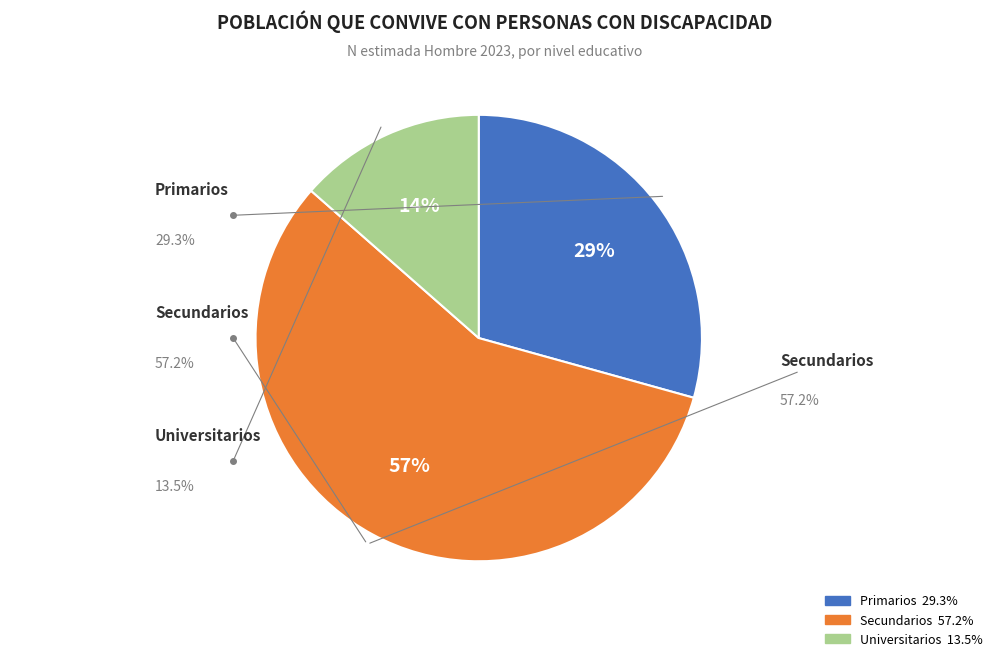

How many segments does this pie chart have?

3